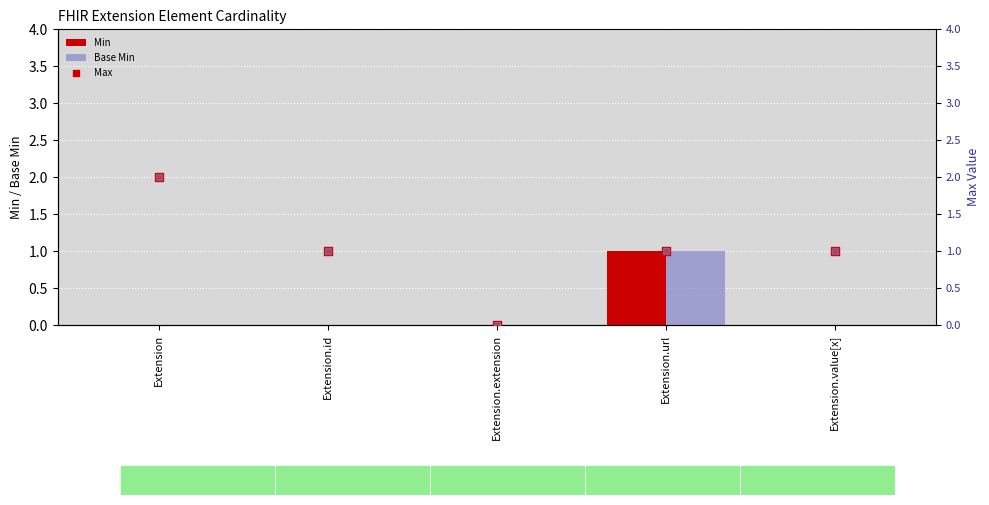

Which series contains the lowest Y value?

Min